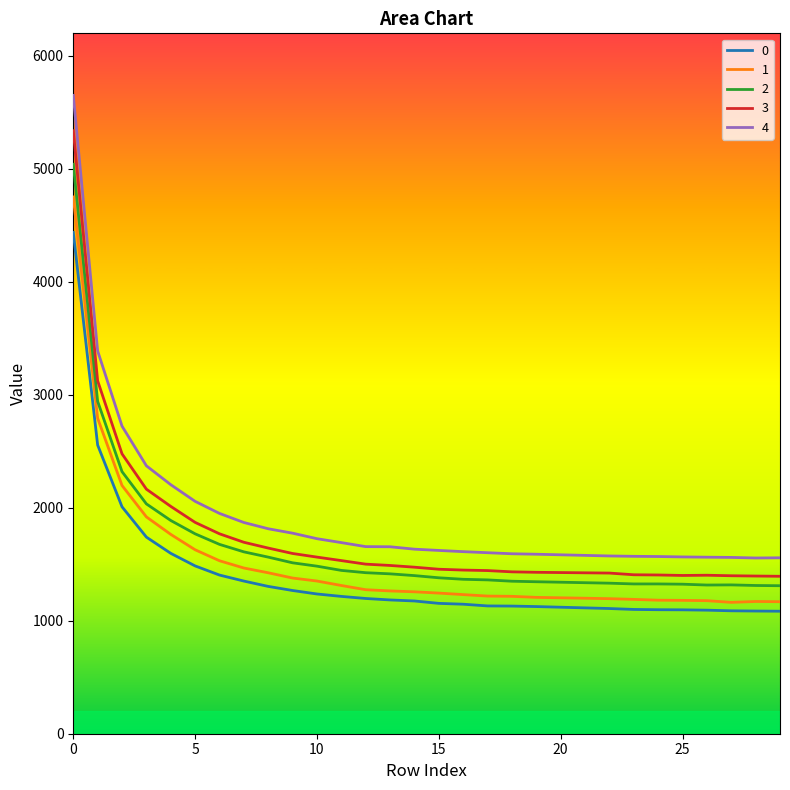

Which series has the widest spread of values?

4